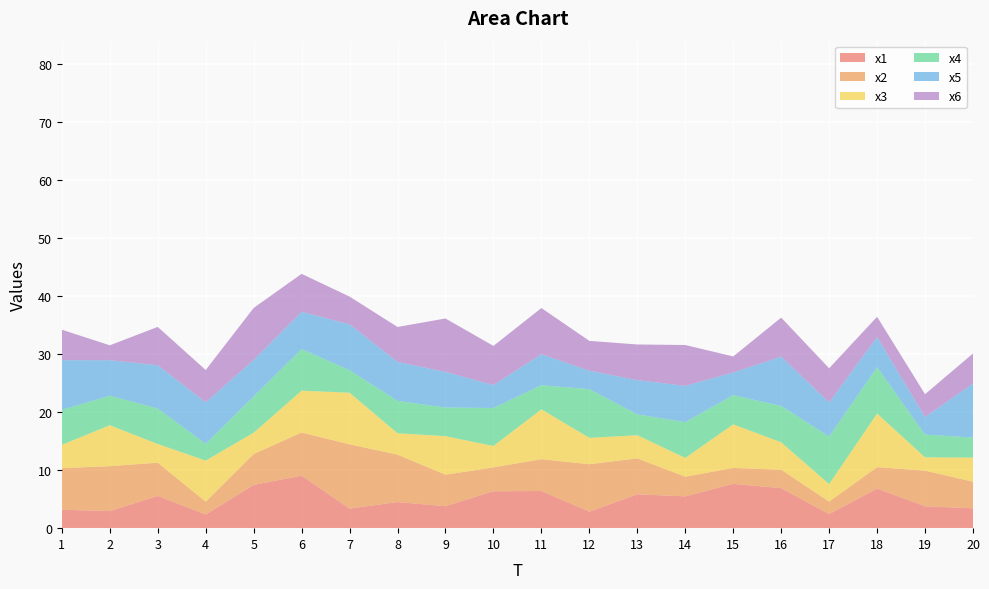

Reading left to right, list all the values displayed in this chart.

x1: 1=3.2	2=2.9	3=5.6	4=2.3	5=7.4	6=9.0	7=3.4	8=4.5	9=3.8	10=6.4	11=6.4	12=2.8	13=5.8	14=5.5	15=7.6	16=6.9	17=2.4	18=6.8	19=3.8	20=3.4
x2: 1=7.2	2=7.7	3=5.7	4=2.2	5=5.3	6=7.4	7=11.1	8=8.2	9=5.4	10=4.1	11=5.5	12=8.2	13=6.2	14=3.4	15=2.8	16=3.2	17=2.2	18=3.7	19=6.1	20=4.6
x3: 1=4.0	2=7.1	3=3.2	4=7.1	5=3.7	6=7.2	7=8.9	8=3.7	9=6.6	10=3.7	11=8.6	12=4.5	13=4.0	14=3.2	15=7.5	16=4.7	17=3.0	18=9.2	19=2.3	20=4.2
x4: 1=6.0	2=5.1	3=6.1	4=2.9	5=6.2	6=7.2	7=3.9	8=5.6	9=4.9	10=6.5	11=4.2	12=8.4	13=3.6	14=6.2	15=5.0	16=6.3	17=8.2	18=8.0	19=3.9	20=3.5
x5: 1=8.6	2=6.1	3=7.5	4=7.1	5=6.3	6=6.4	7=7.9	8=6.7	9=6.1	10=4.0	11=5.3	12=3.2	13=5.9	14=6.2	15=3.9	16=8.5	17=5.9	18=5.2	19=3.0	20=9.3
x6: 1=5.2	2=2.6	3=6.6	4=5.6	5=9.0	6=6.5	7=4.8	8=6.0	9=9.2	10=6.7	11=8.0	12=5.1	13=6.1	14=7.0	15=2.8	16=6.7	17=5.9	18=3.5	19=3.9	20=5.2